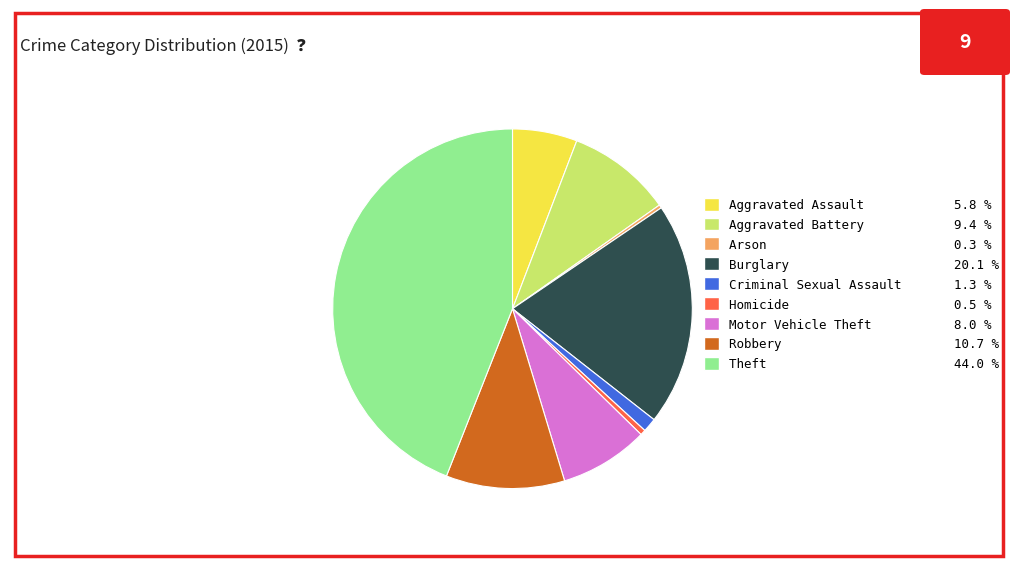

What is the ratio of the value at Motor Vehicle Theft 8.0 % to the value at Burglary 20.1 %?

0.4